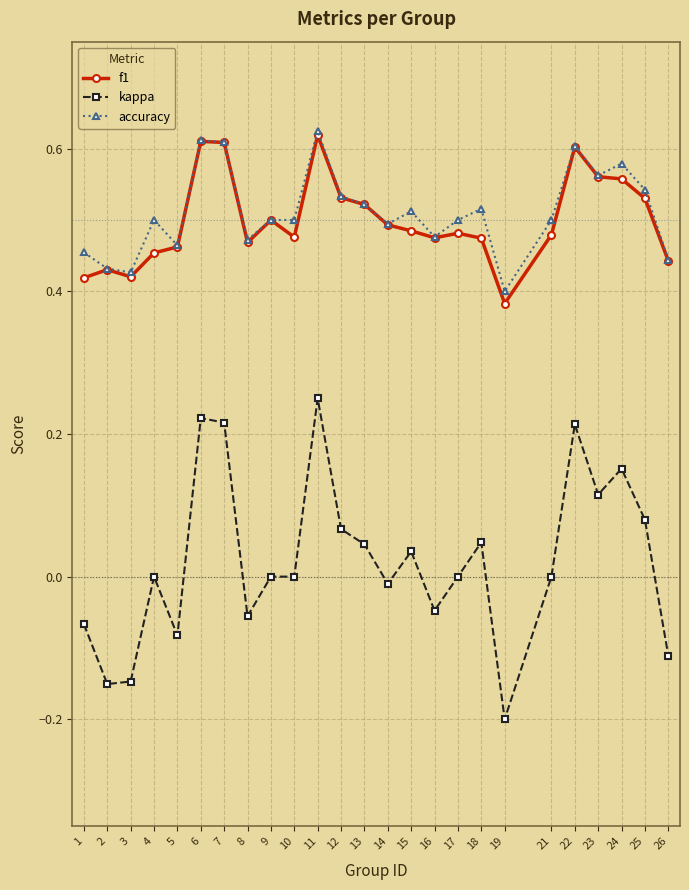

The accuracy series shows 0.8 at 24. True or false?

False